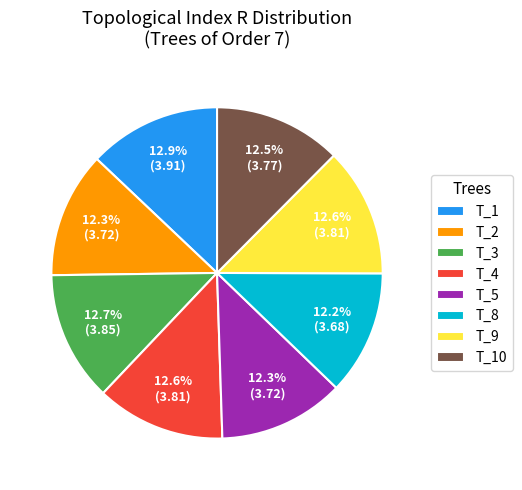

Is the sum of T_3 and T_2 greater than half?

No